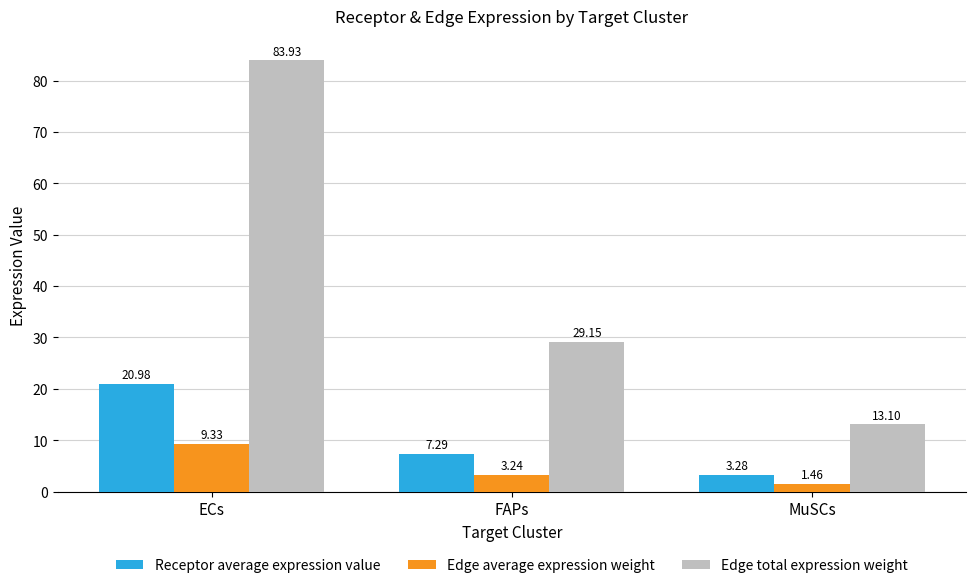

Which series changed the most between ECs and FAPs?

Edge total expression weight